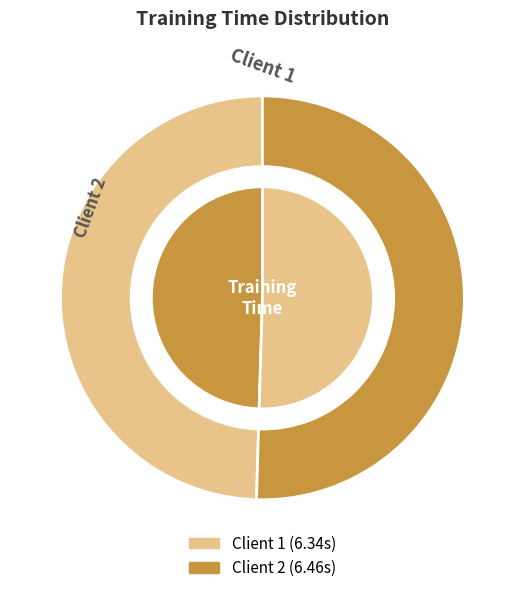

Is it true that Client 1 is 55% of the pie?

False